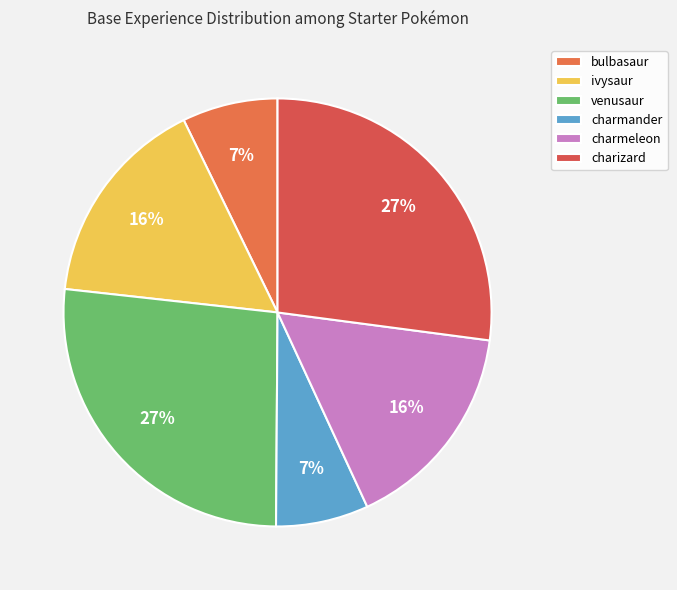

How many segments does this pie chart have?

6